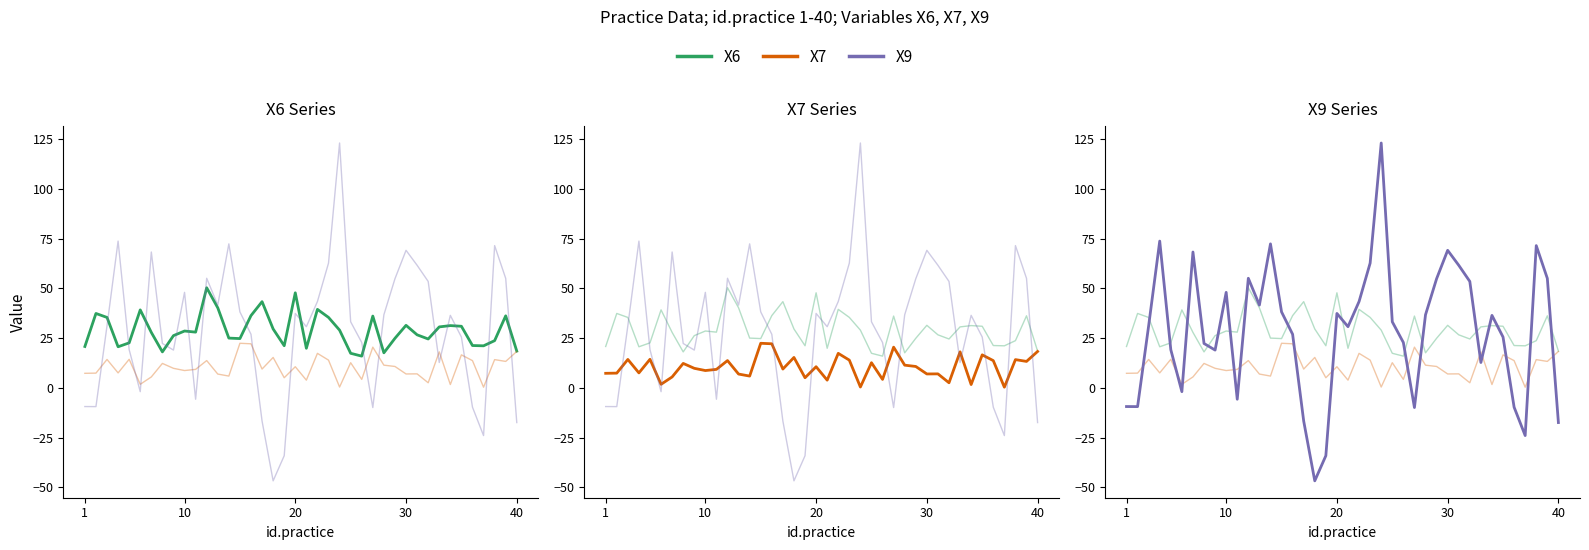

In X7, how many points are lower than both neighbors (excluding endpoints)?

14